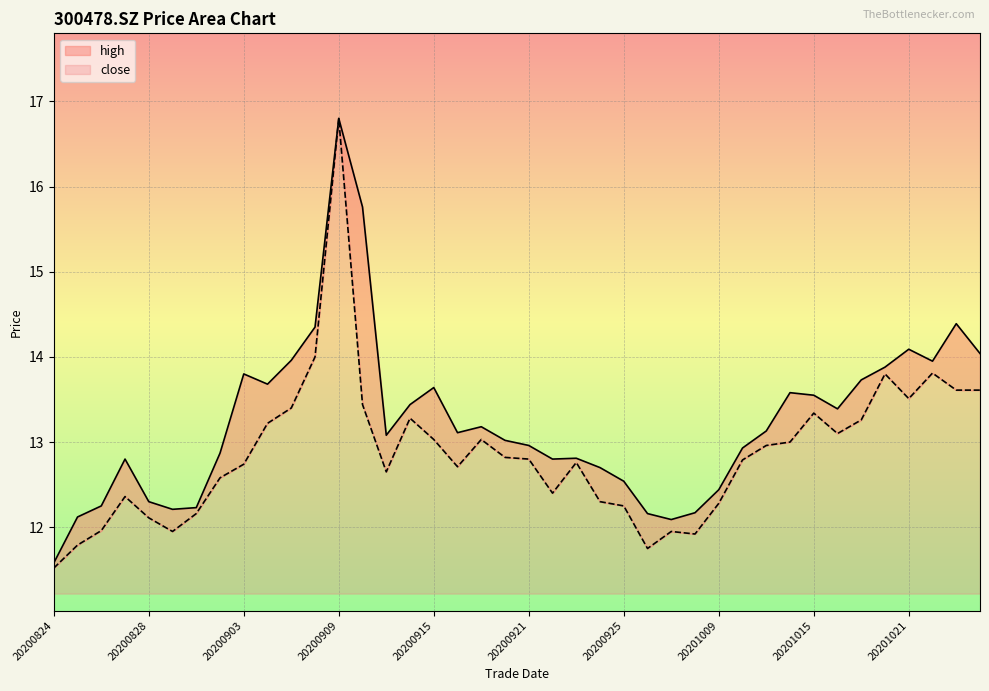

True or false: high and close cross at least once.

False